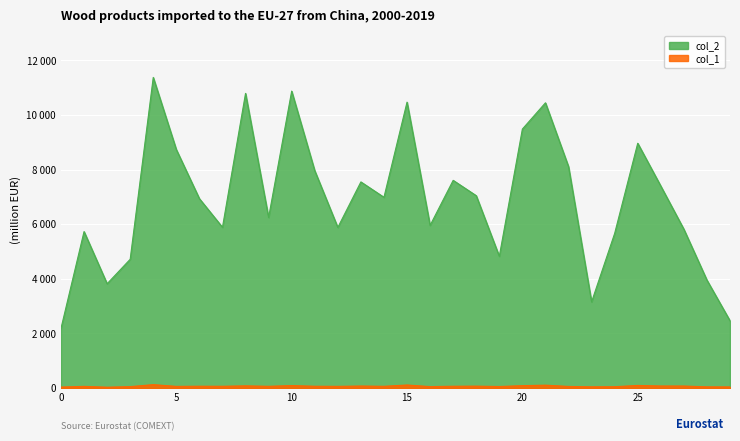

What is the difference between the highest and lowest values at 23?

3108